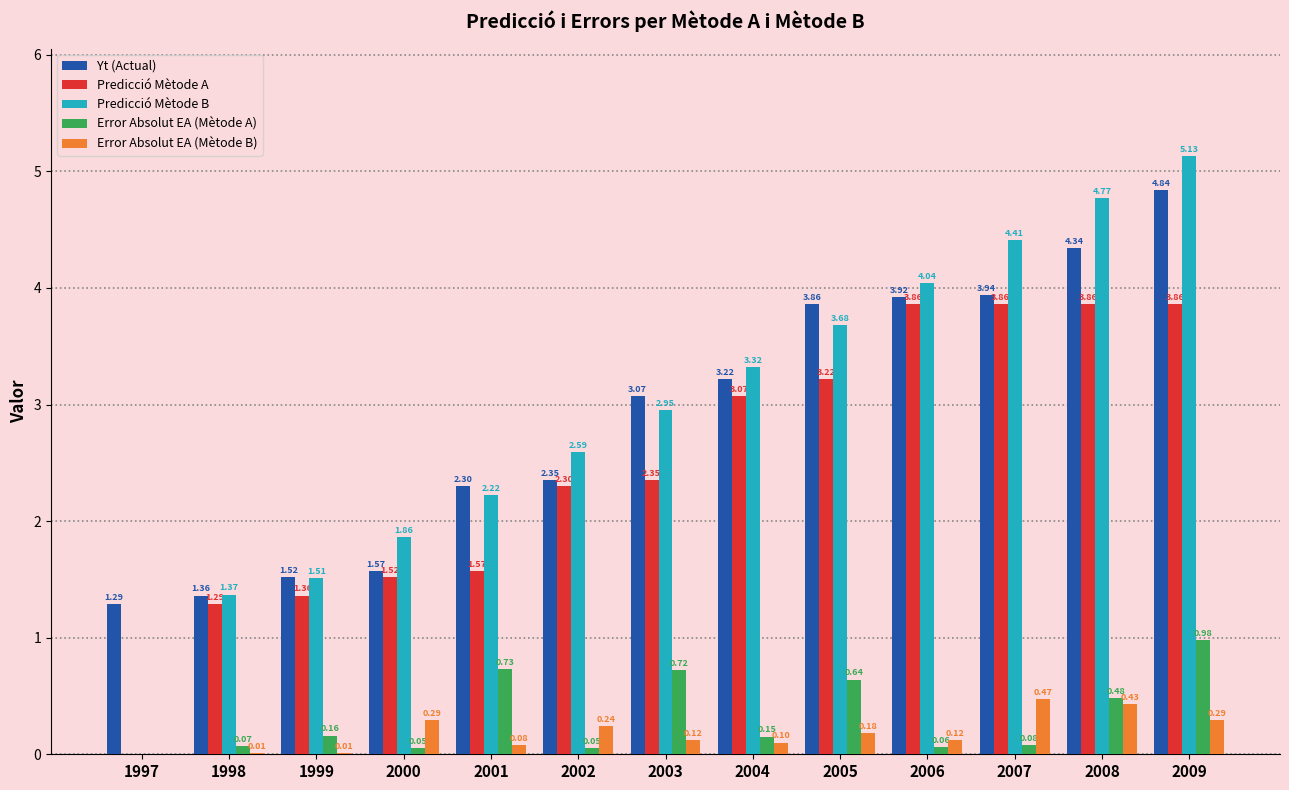

What is the sum of all Predicció Mètode A values?

32.1